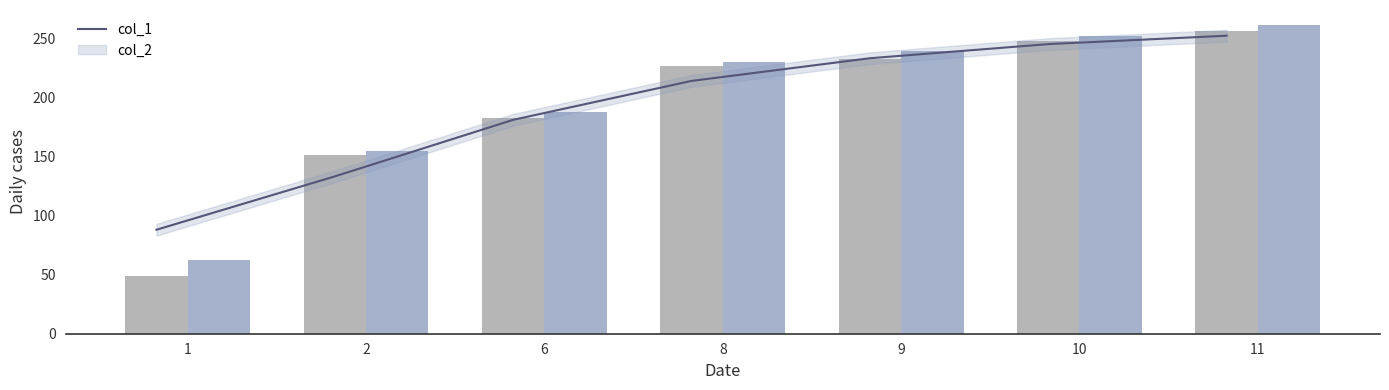

What is the sum of the col_2 values at 6 and 9?

426.8